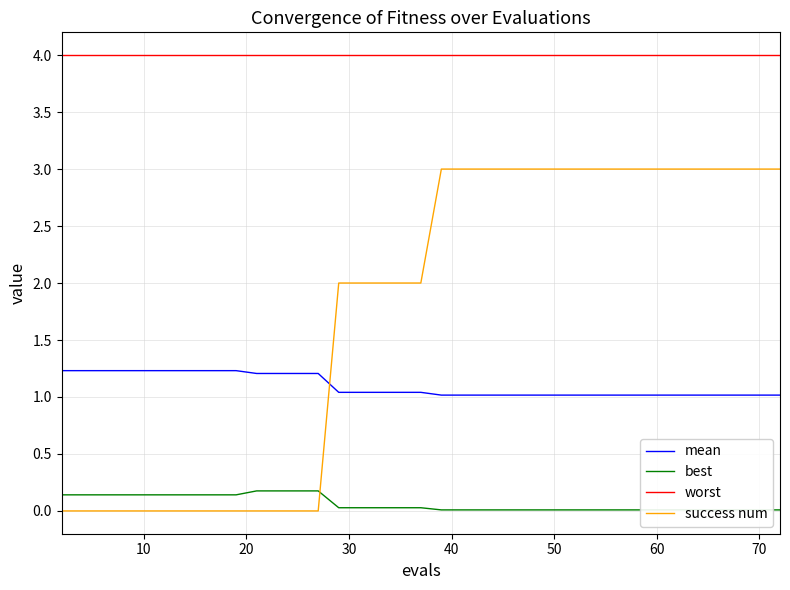

Count the number of data series in this chart.

4